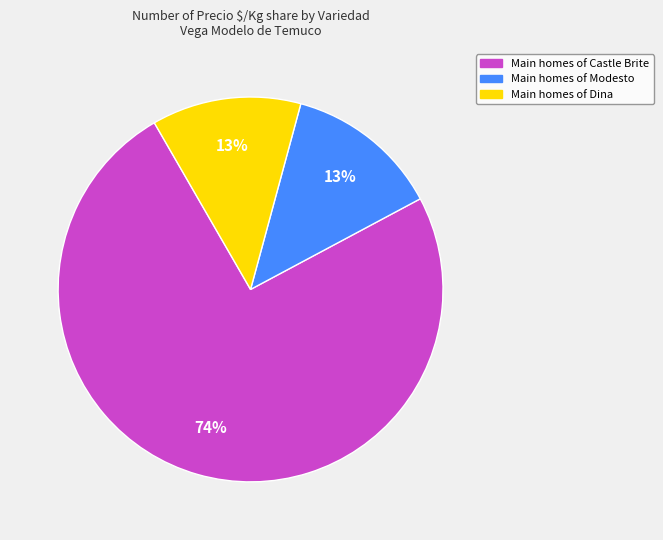

To the nearest percent, what is the average slice percentage?

33%